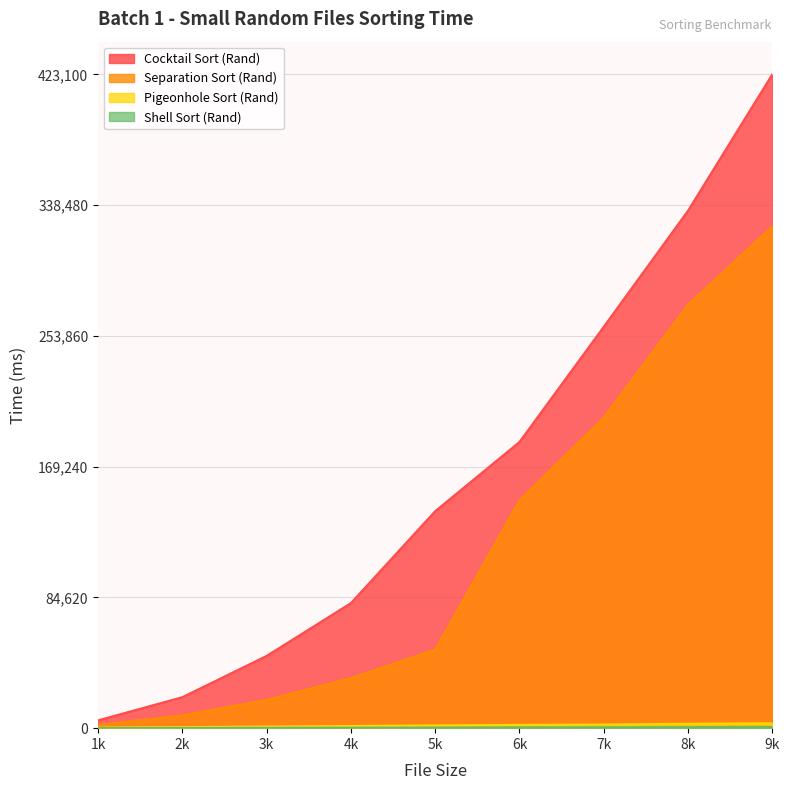

At which label is Separation Sort (Rand) closest to 163401?

6k